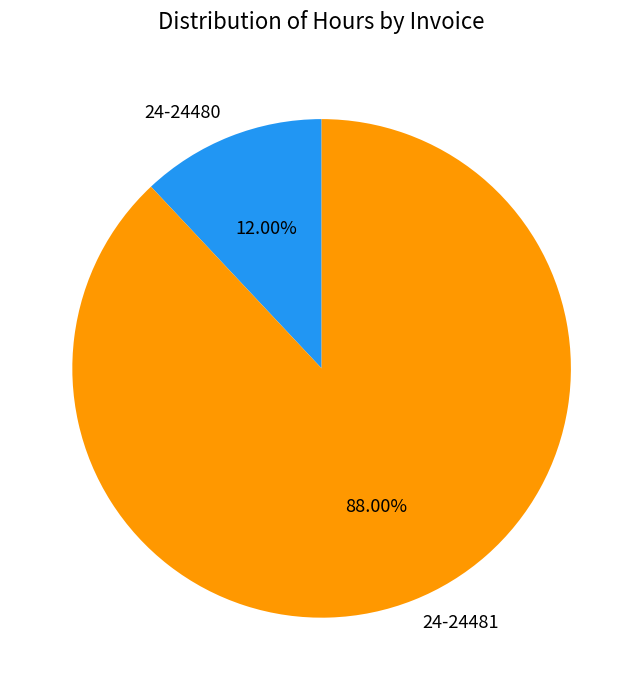

What percentage is the 24-24481 slice, to the nearest percent?

88%